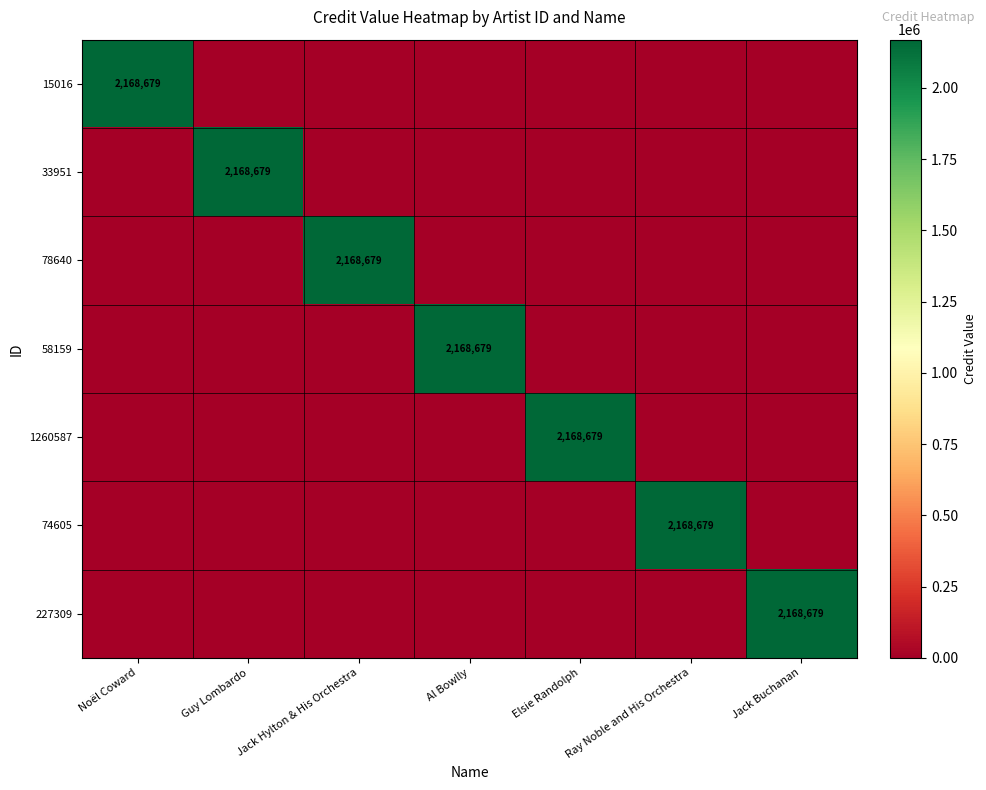

True or false: 74605 has a value of 1046738 at Ray Noble and His Orchestra.

False